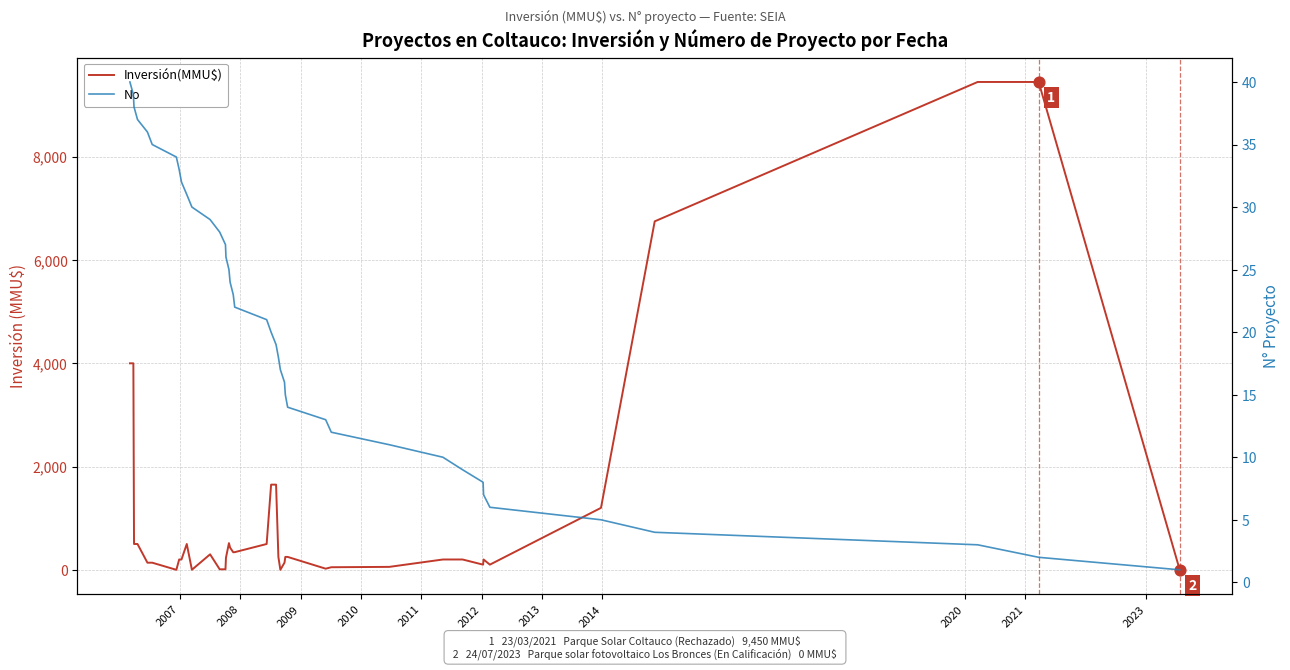

What are all the series names shown in the legend?

Inversión(MMU$), No